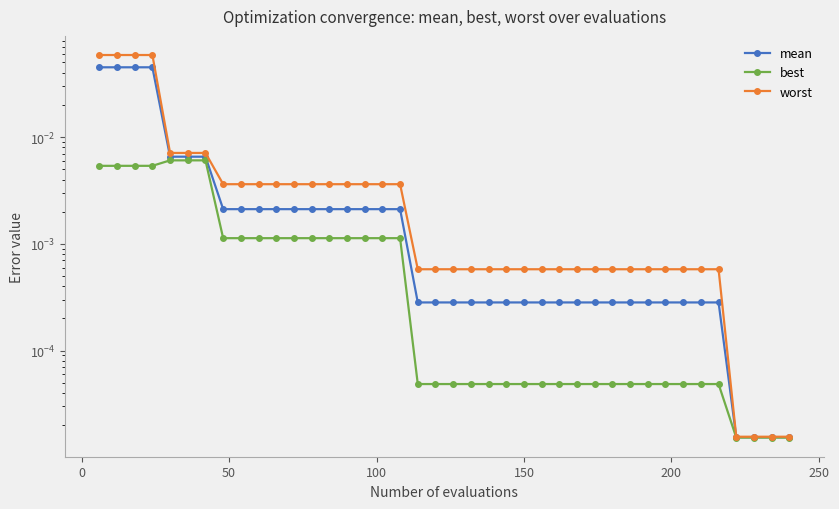

True or false: worst and mean intersect in this chart.

False